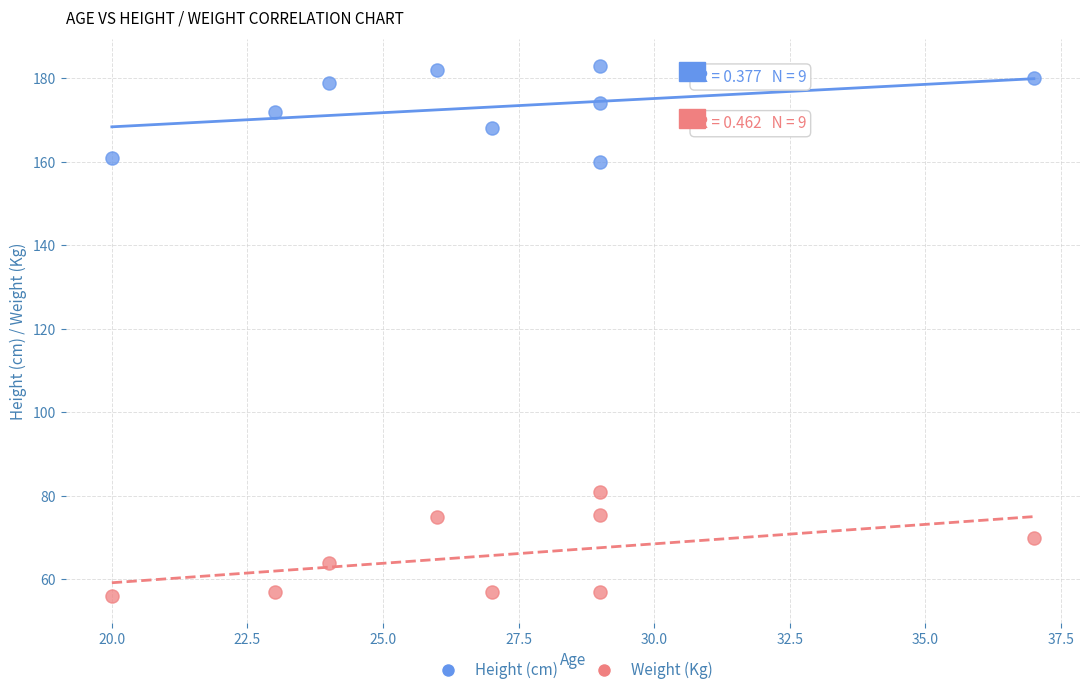

Which series reaches the minimum Y coordinate?

Weight (Kg)